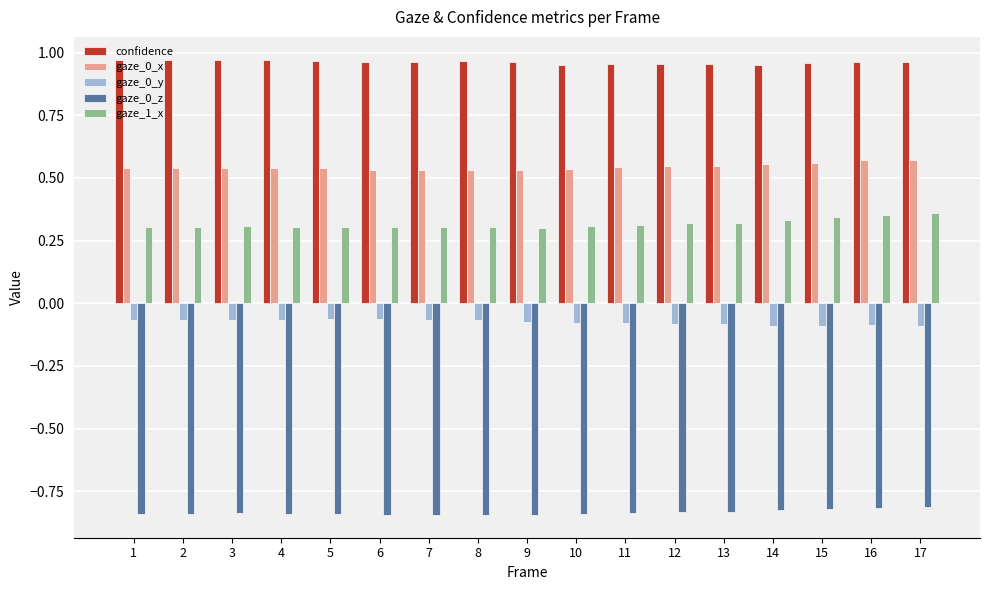

How many groups of bars are there?

17